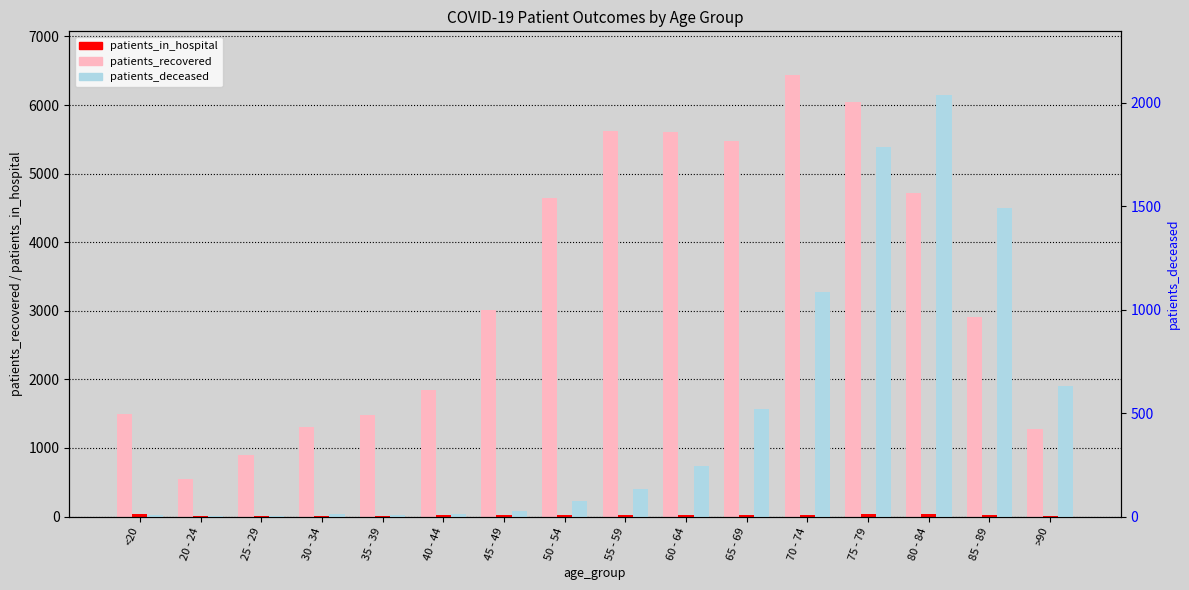

What is the spread (max minus min) of values at 45 - 49?

2995